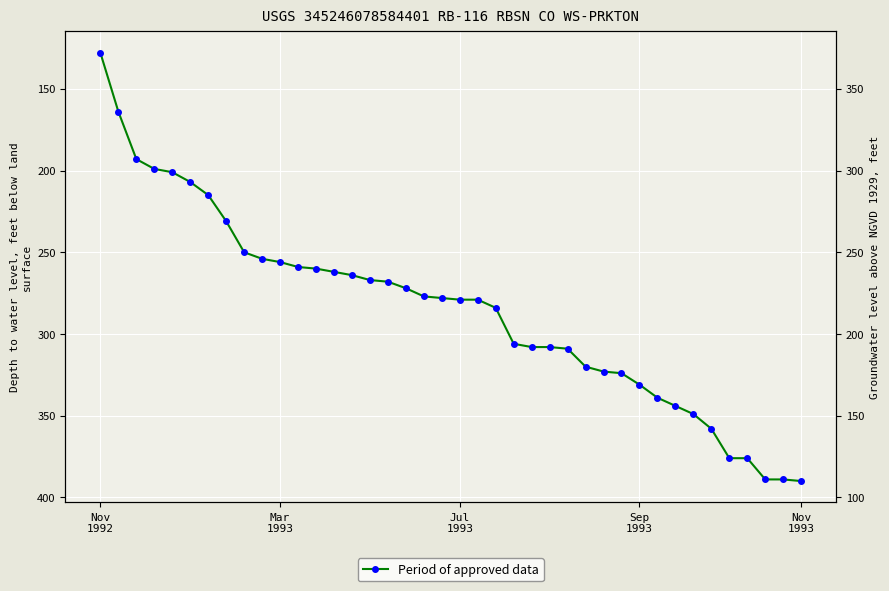

Is it true that the value at 8 is 339?

False